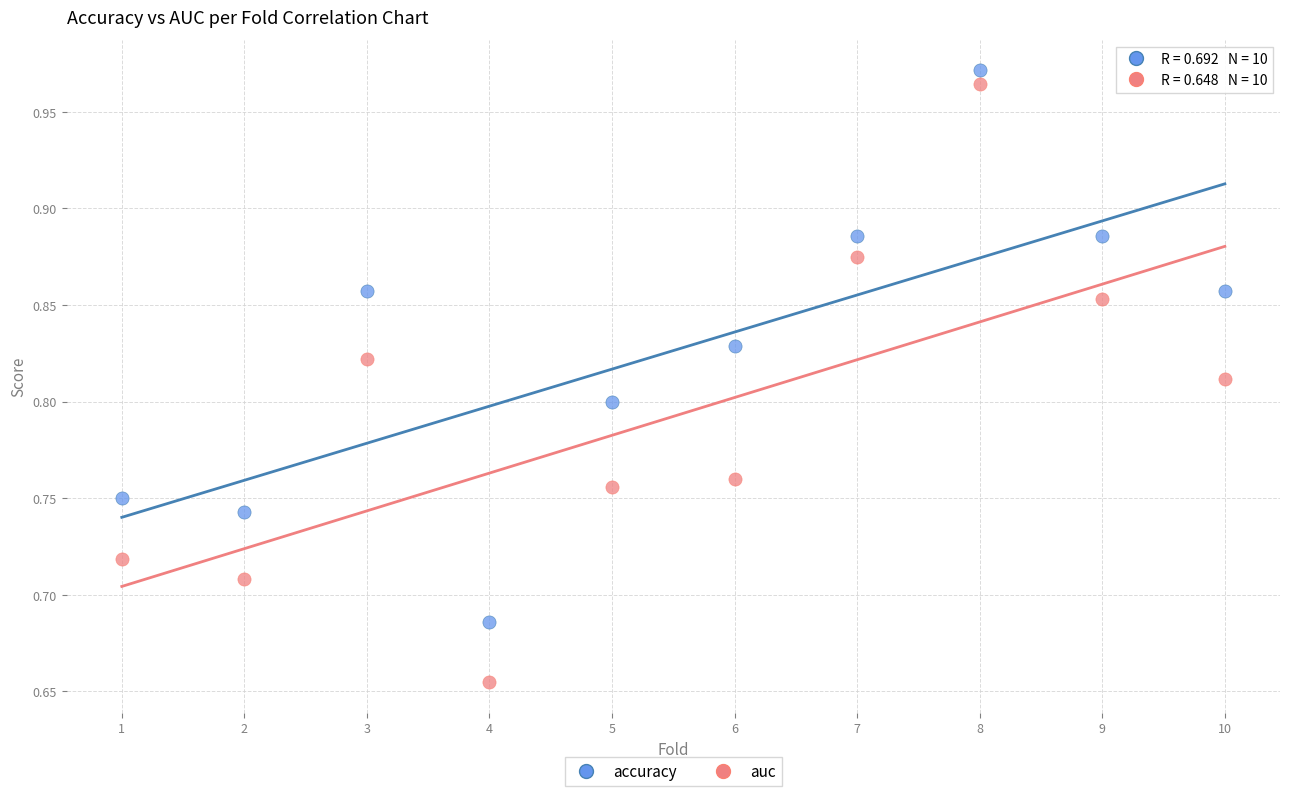

Which series has the widest spread of Y values?

auc